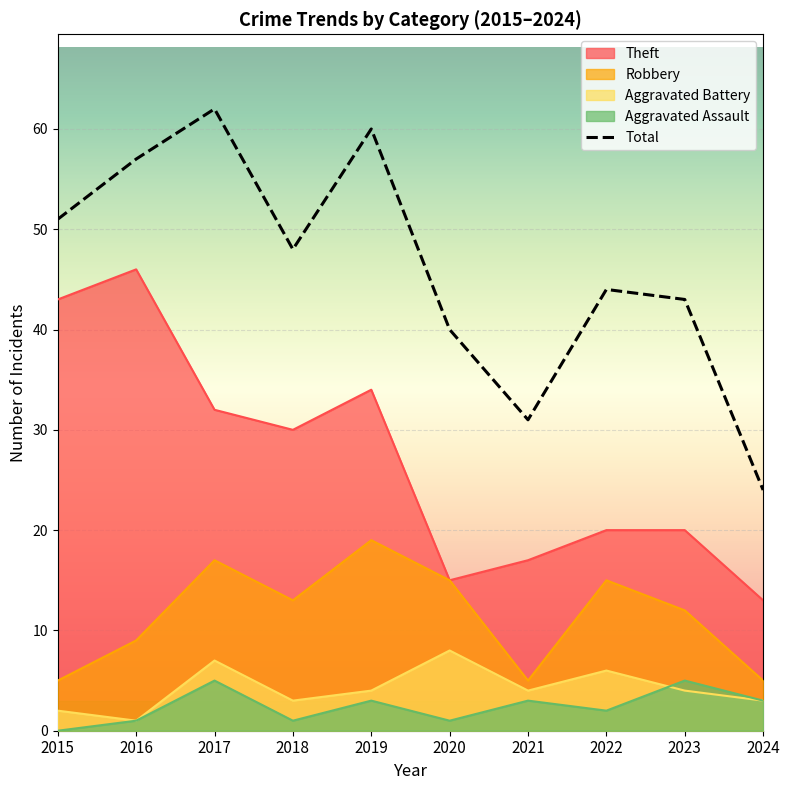

What is the average value of the Aggravated Battery series?

4